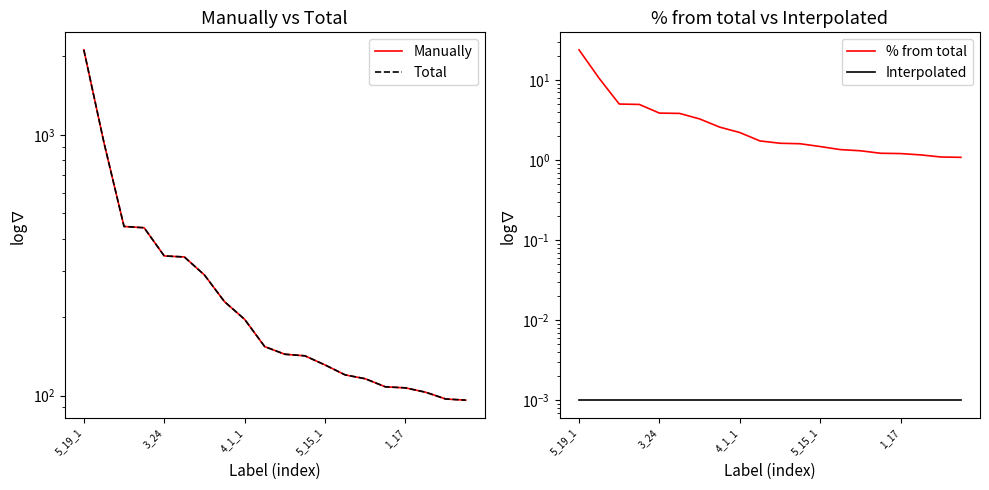

What position from the left is 15?

16